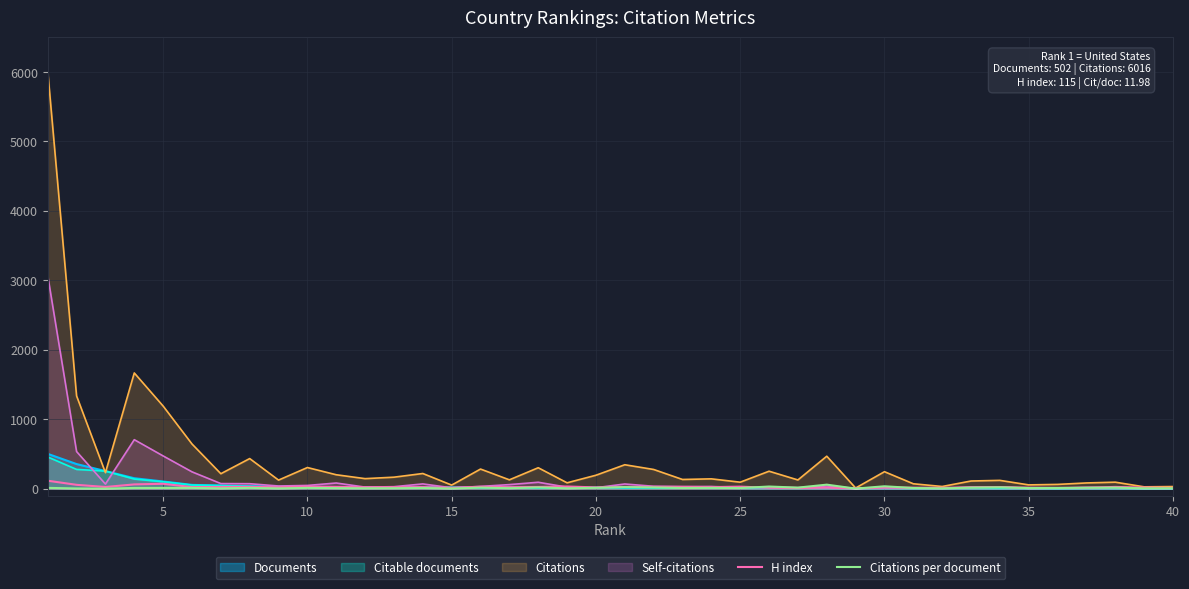

What is the greatest value displayed?

6016.0